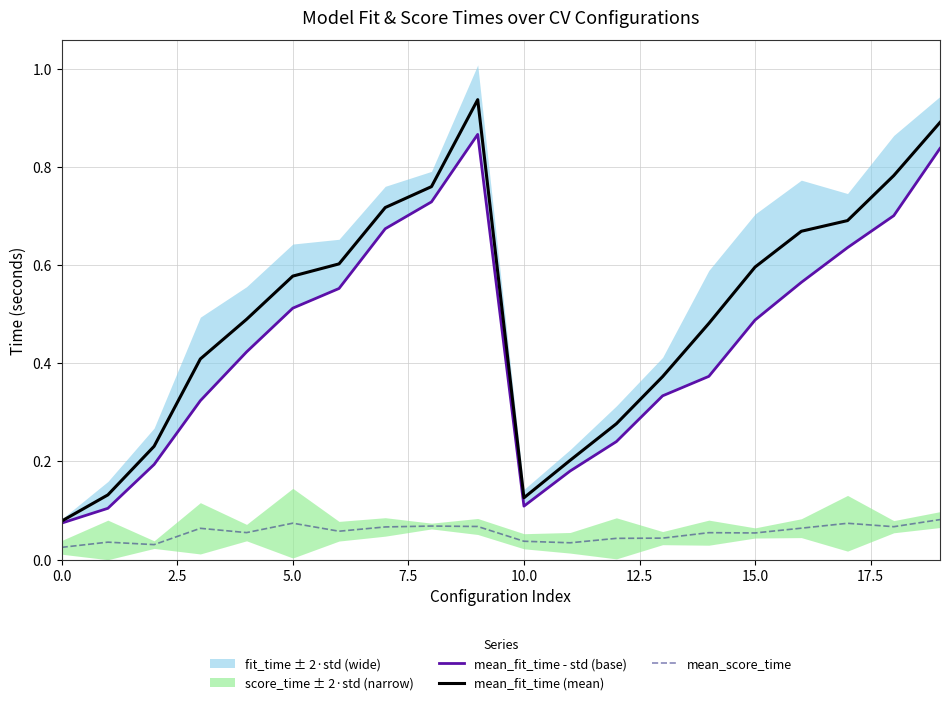

True or false: mean_score_time and mean_fit_time (mean) intersect in this chart.

False